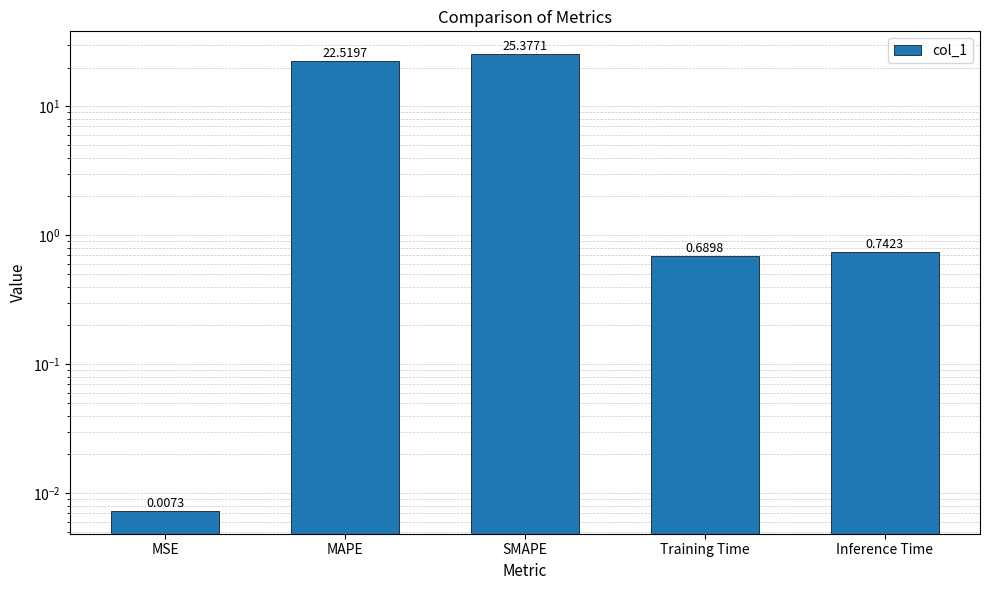

What is the label of the 1st bar from the left?

MSE